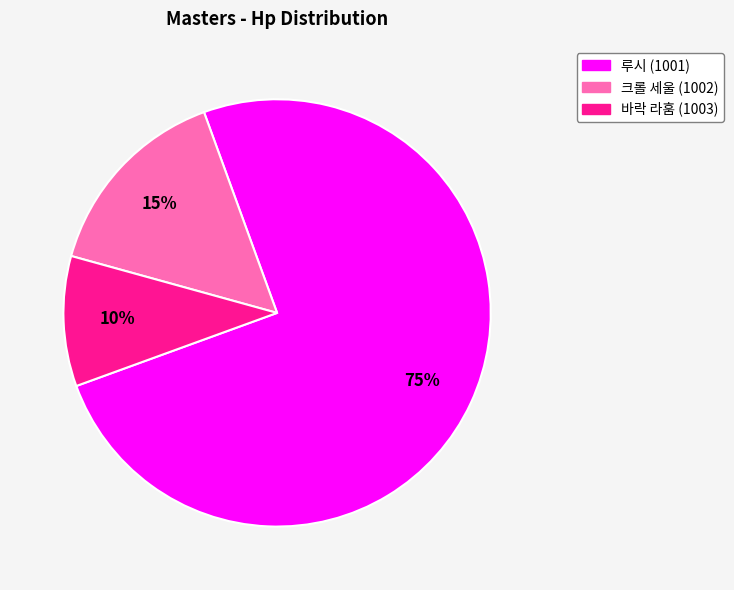

To the nearest percent, what portion does 바락 라훔 (1003) represent?

10%